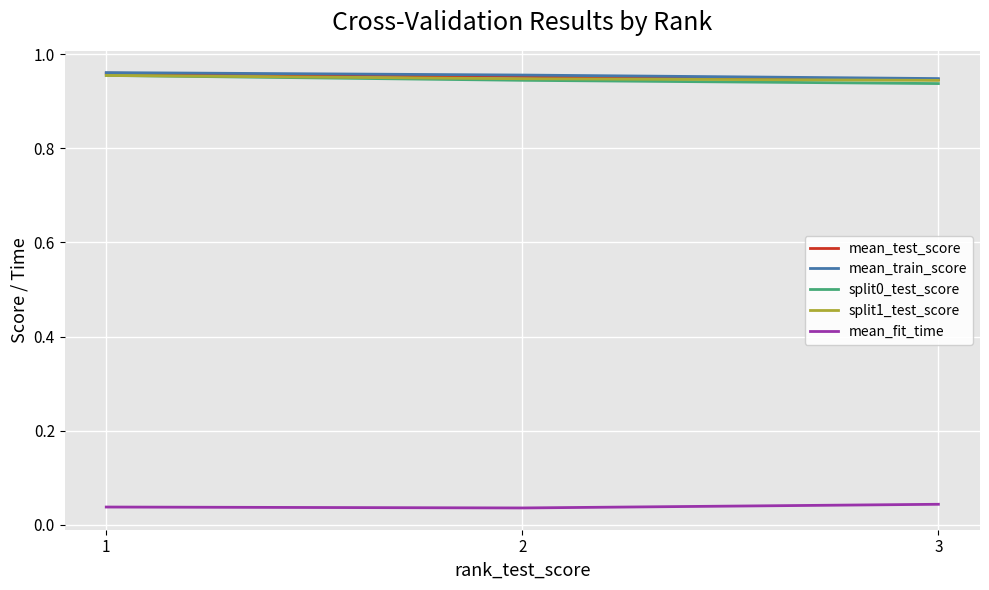

Is it true that mean_test_score equals 0.4 at 1?

False